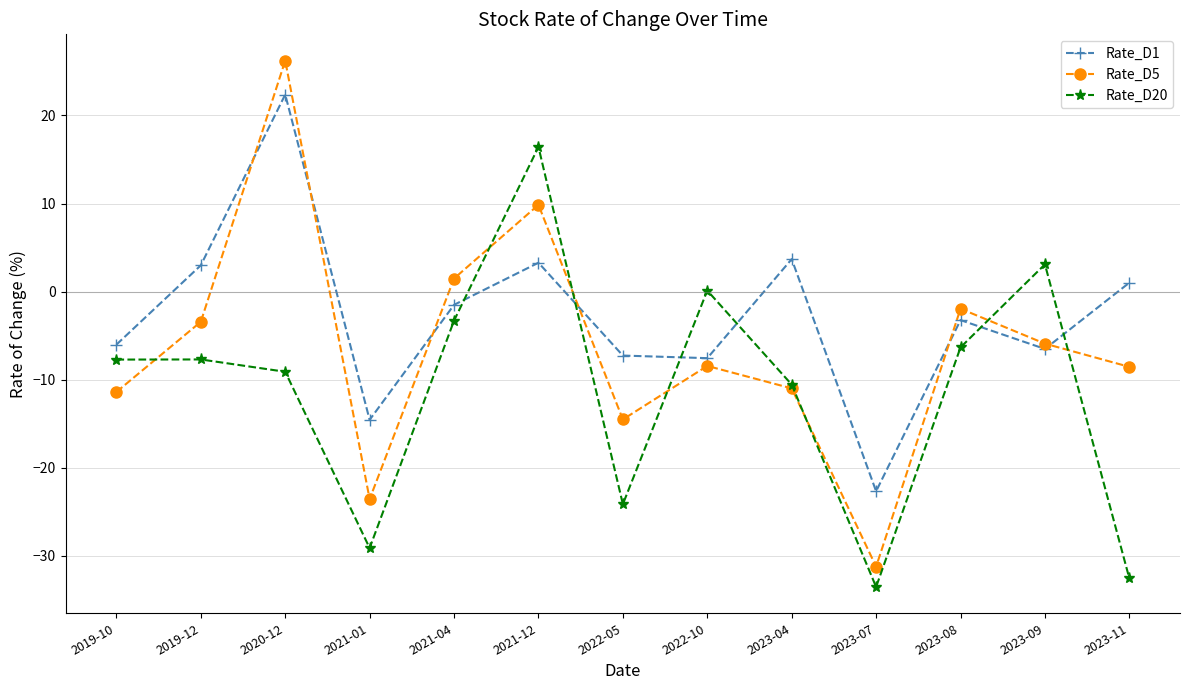

What value does the Rate_D5 series have at 2023-08?

-1.9